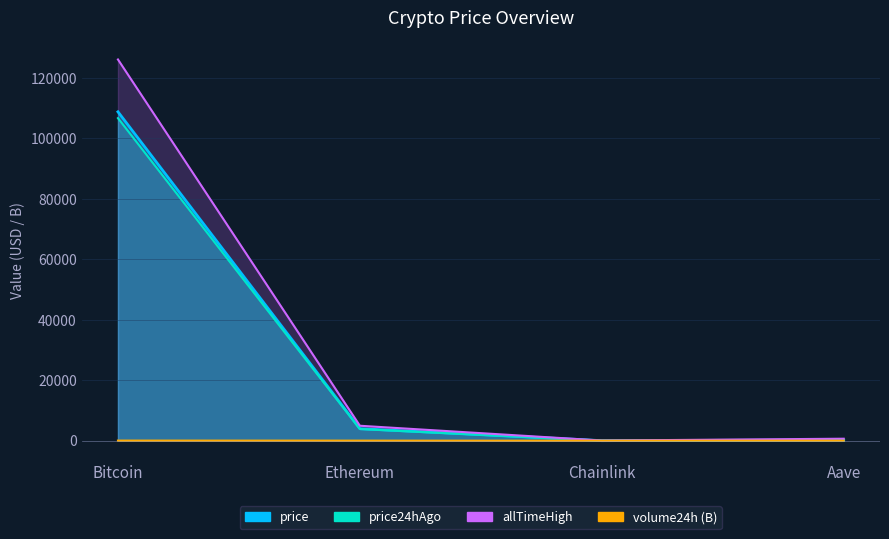

Is it true that price equals 338.9 at Aave?

False